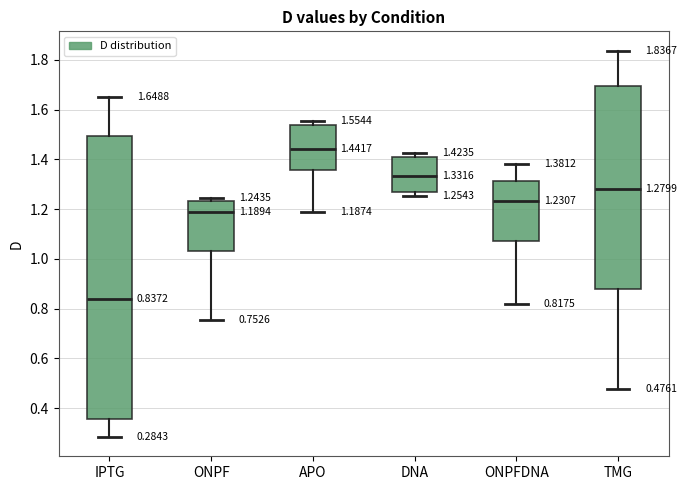

Comparing the boxes themselves (not the whiskers), which one is the tallest?

IPTG